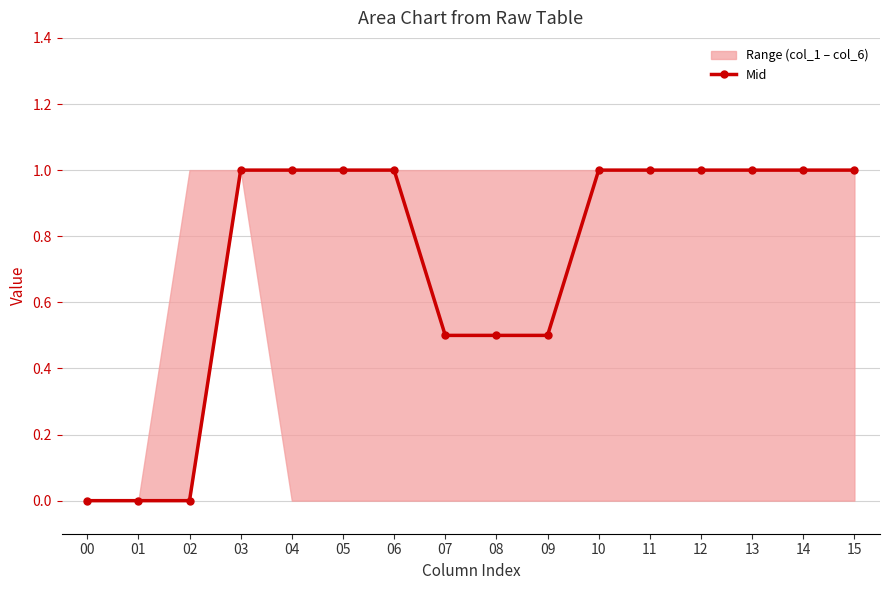

List the labels in order of value, largest first.

03, 04, 05, 06, 10, 11, 12, 13, 14, 15, 07, 08, 09, 00, 01, 02